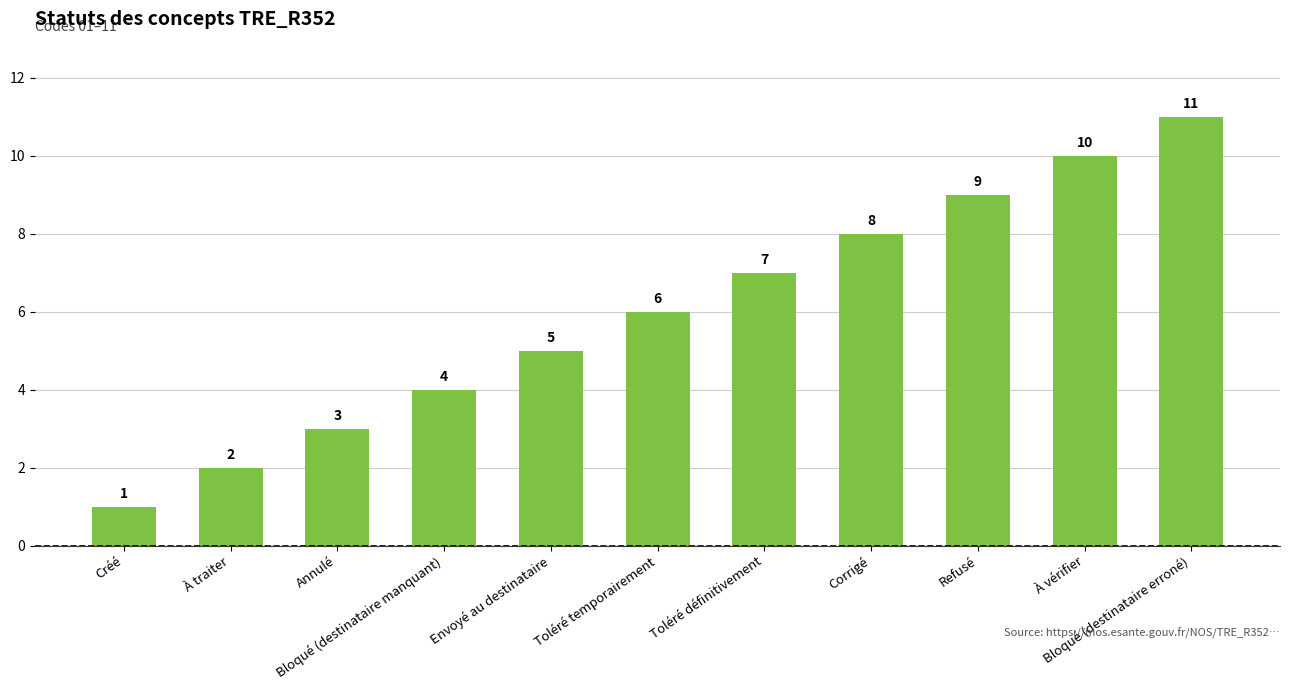

The chart shows a value of 4 at À vérifier. True or false?

False